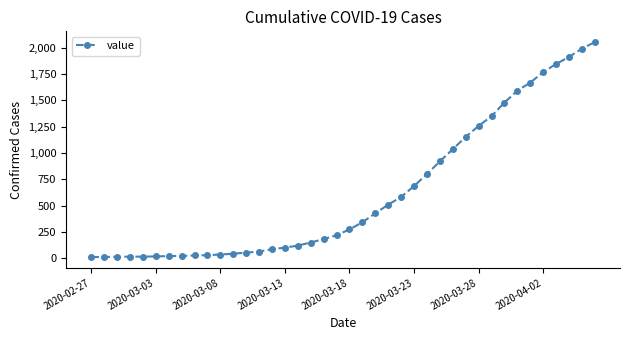

What is the sum of all values?

24922